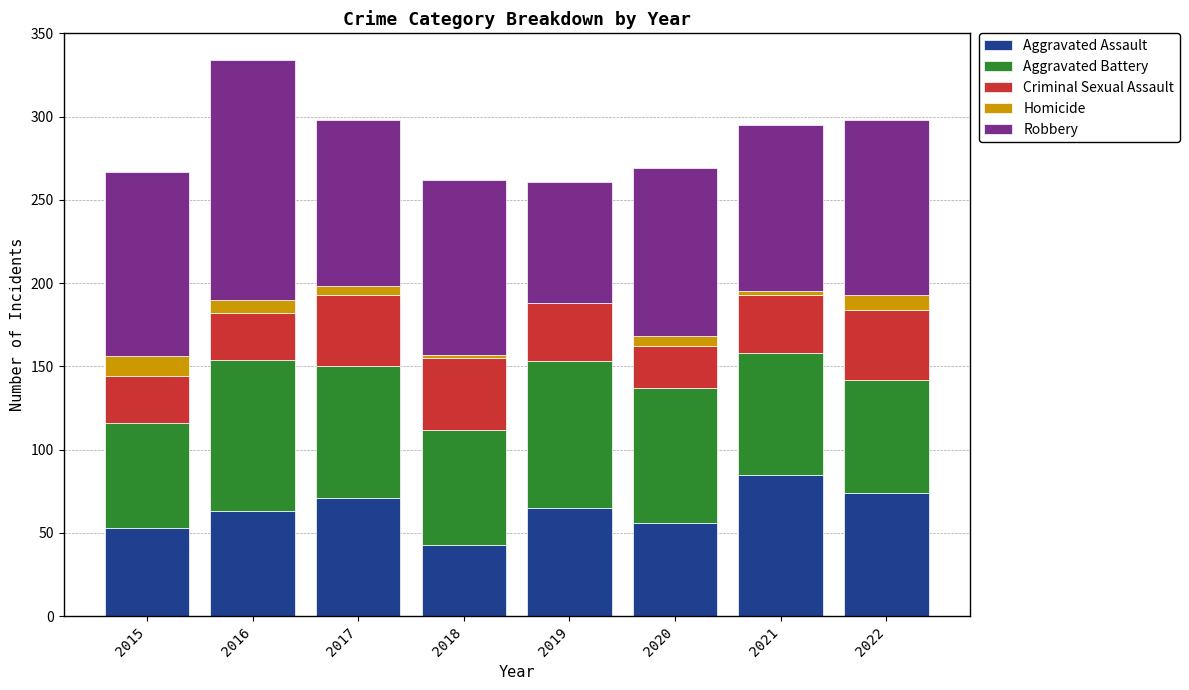

What value does the Aggravated Assault series have at 2022?

74